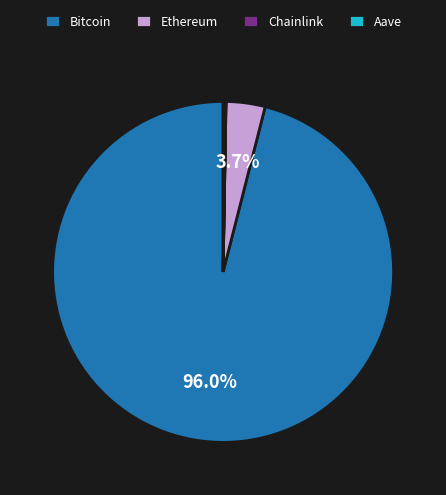

Which category has the biggest portion of the pie?

Bitcoin